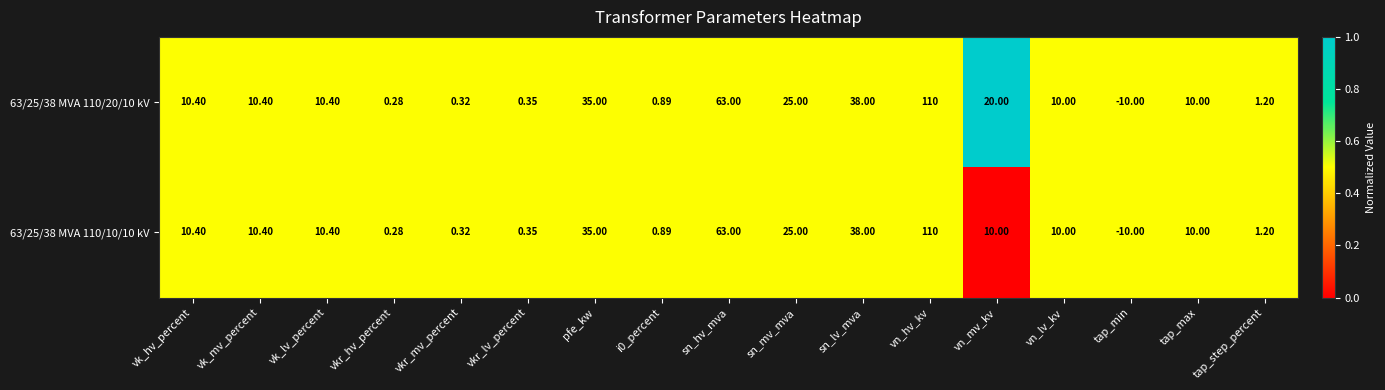

At which category is the sum across all series the highest?

vn_hv_kv